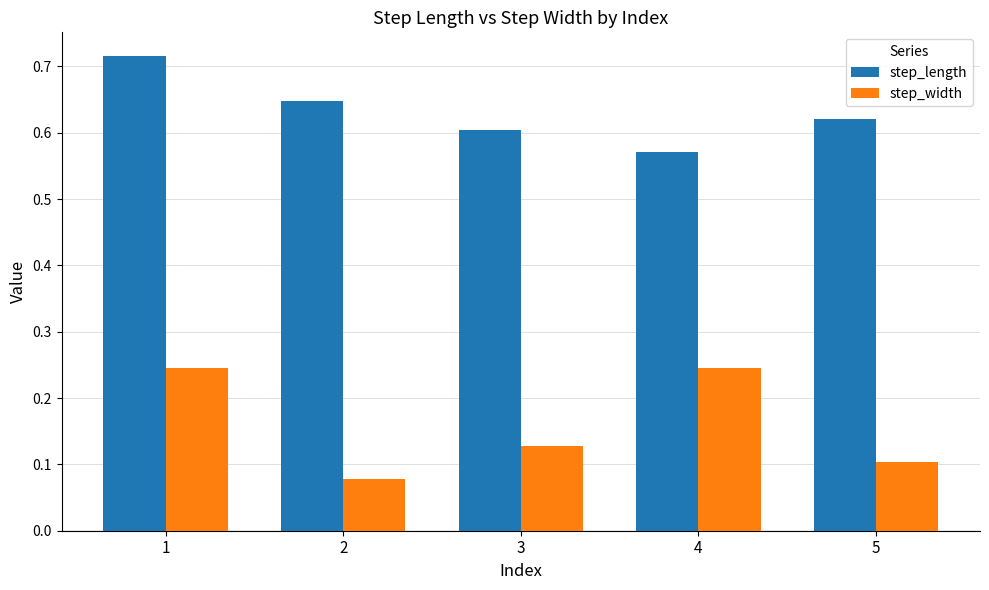

What is the sum of all step_length values?

3.2